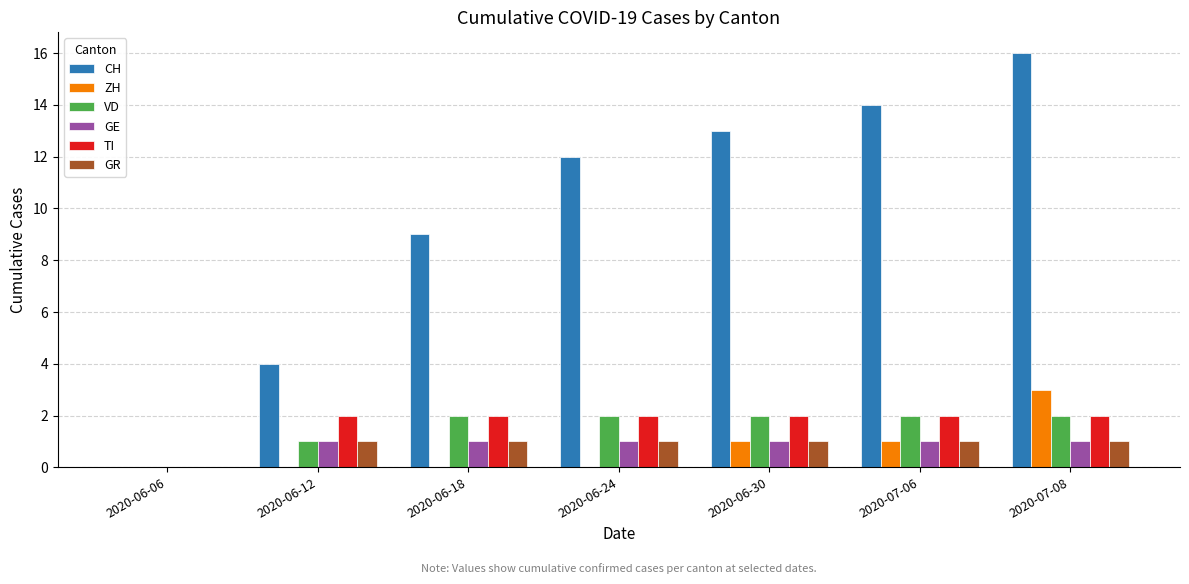

Reading right to left, transcribe all the data shown in this chart.

CH: 16	14	13	12	9	4	0
ZH: 3	1	1	0	0	0	0
VD: 2	2	2	2	2	1	0
GE: 1	1	1	1	1	1	0
TI: 2	2	2	2	2	2	0
GR: 1	1	1	1	1	1	0